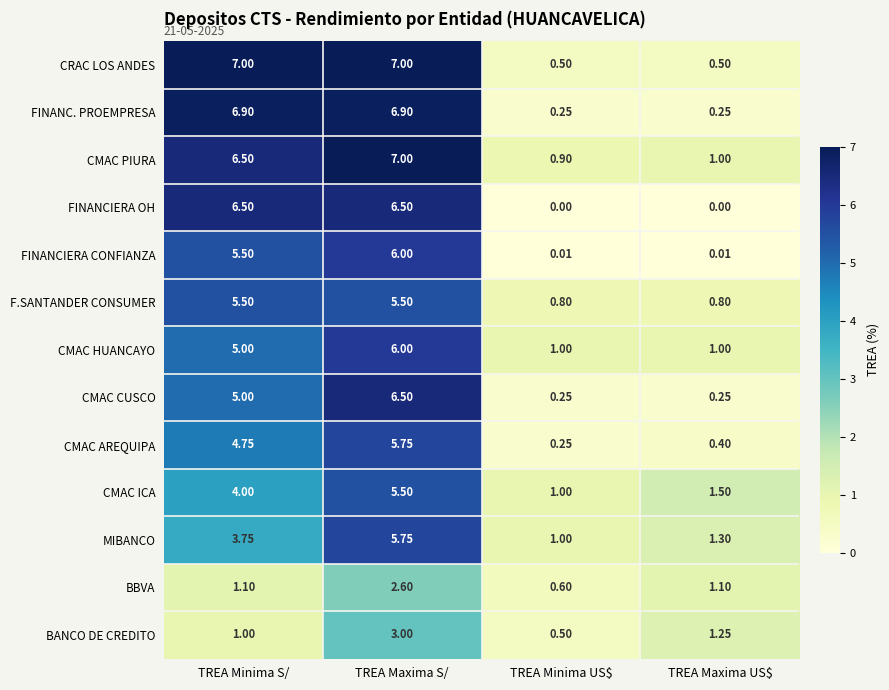

What is the spread (max minus min) of values at TREA Minima US$?

1.0